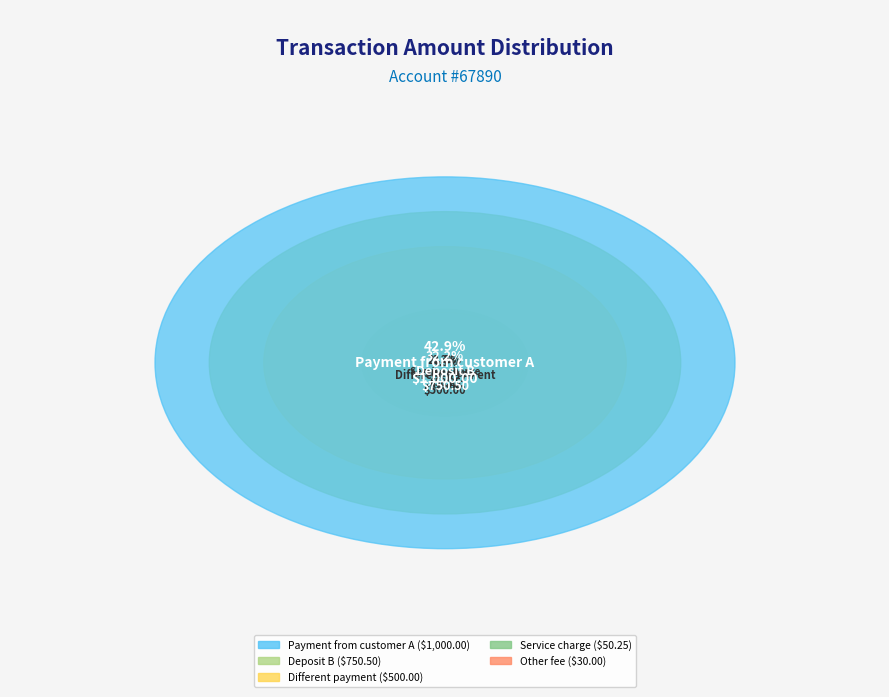

To the nearest percent, what is the average slice percentage?

20%